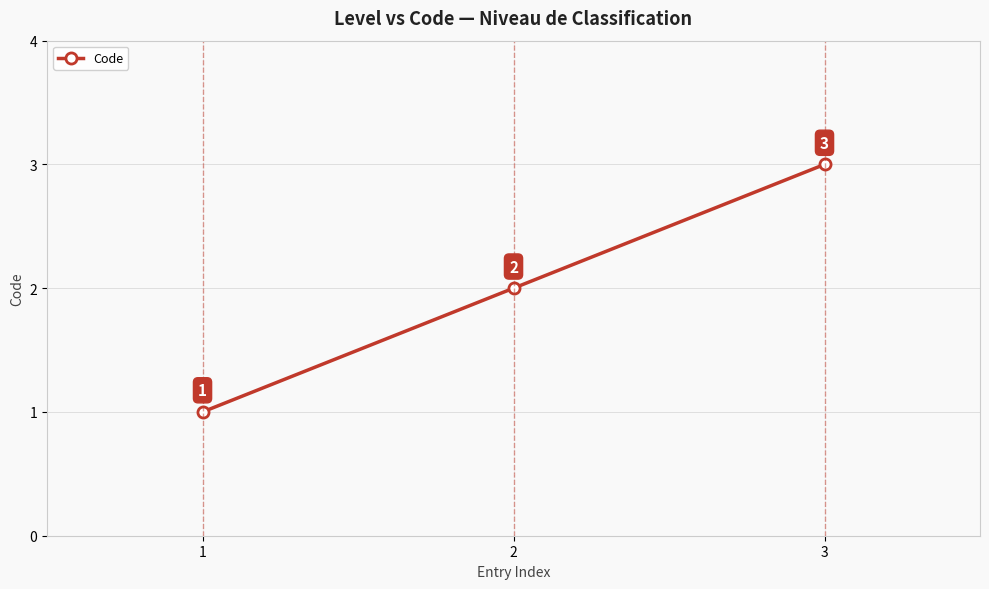

How many data points does each series have?

3